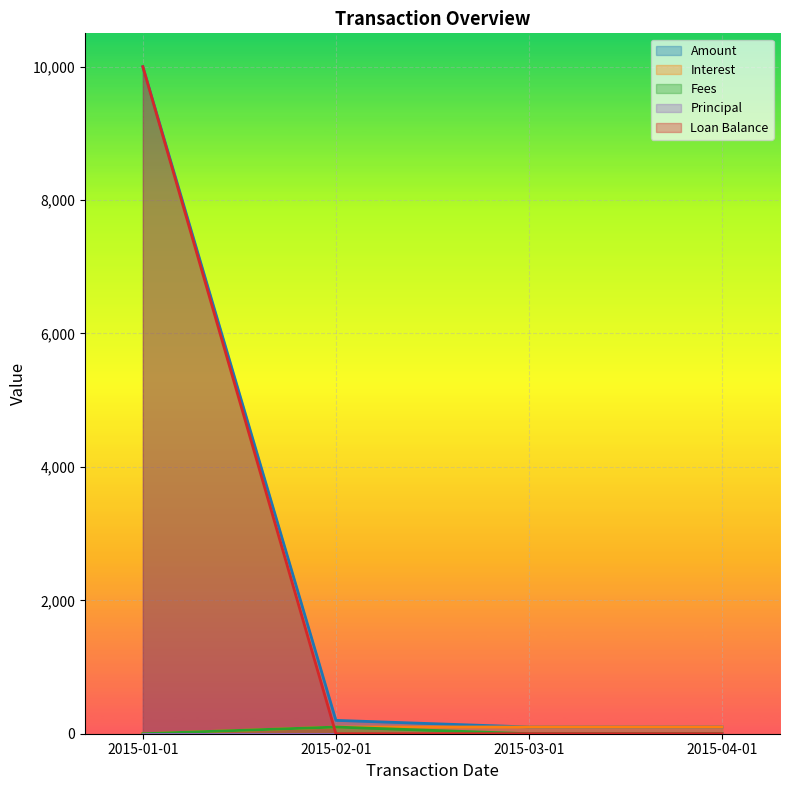

At which category is the sum across all series the highest?

2015-01-01